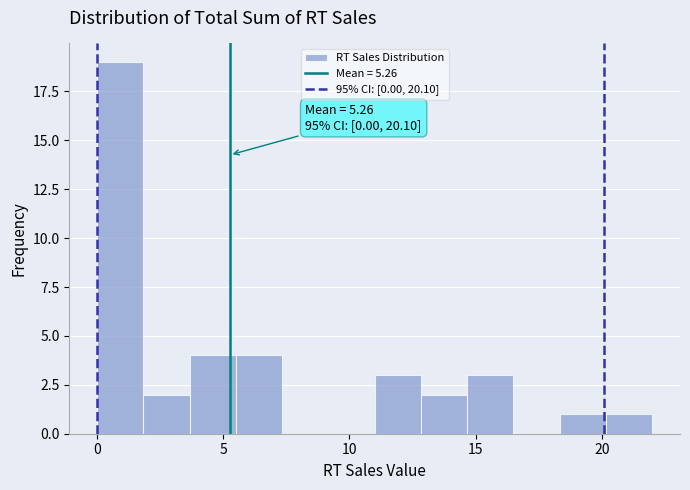

Read against the x-axis, roughly where is the centre of the tallest bar?

1.0